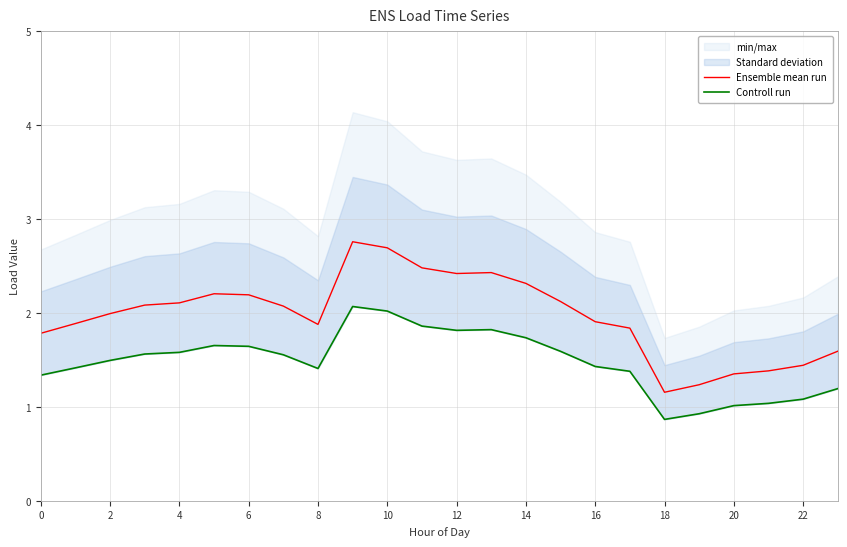

What is the minimum value for Ensemble mean run?

1.2